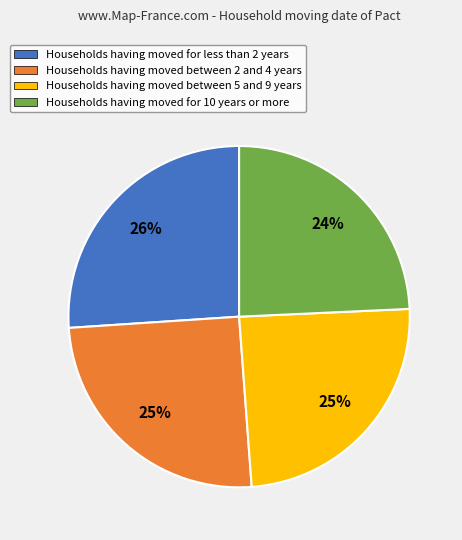

Does any single category account for the majority?

No